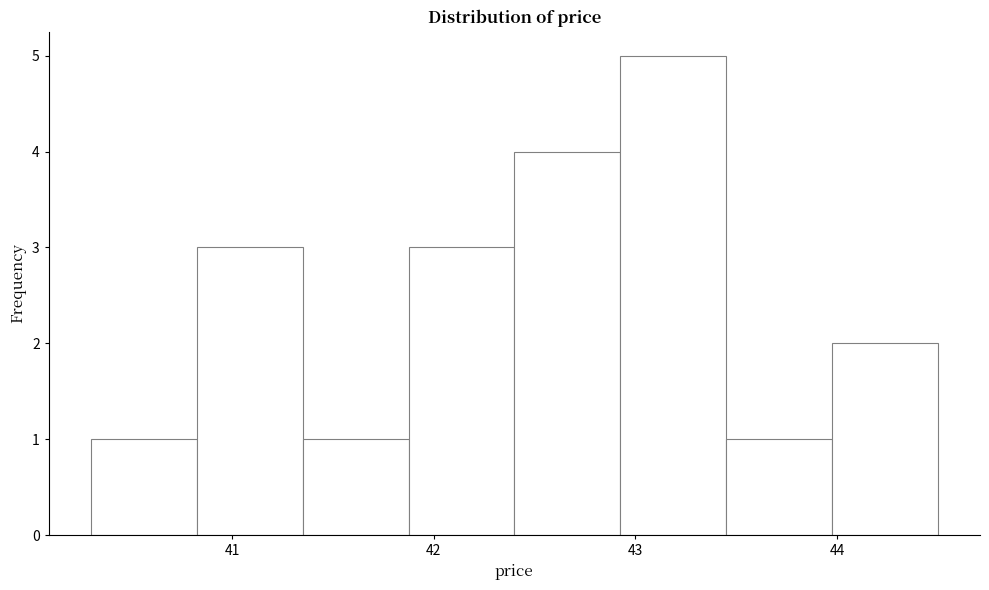

Reading left to right, list every bar in this chart as the range it spans on the x-axis followed by its height. Neither the bar edges nor the heights are printed on the chart, so give them approximately, as read against the axes.

40.3 to 40.8: 1
40.8 to 41.4: 3
41.4 to 41.9: 1
41.9 to 42.4: 3
42.4 to 42.9: 4
42.9 to 43.5: 5
43.5 to 44.0: 1
44.0 to 44.5: 2